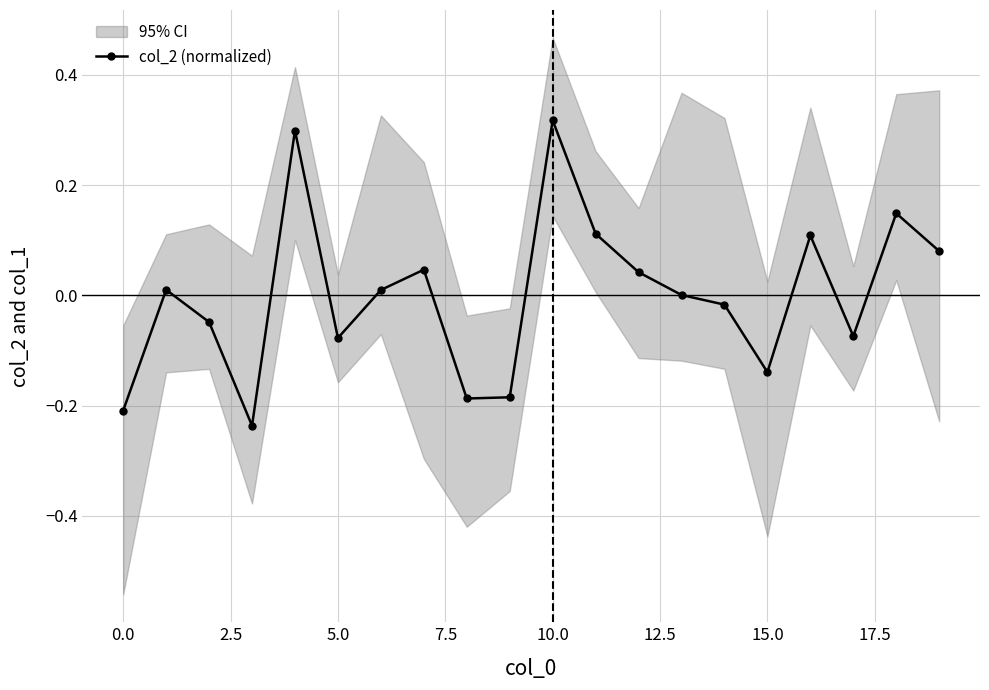

How many lines are shown in the chart?

1